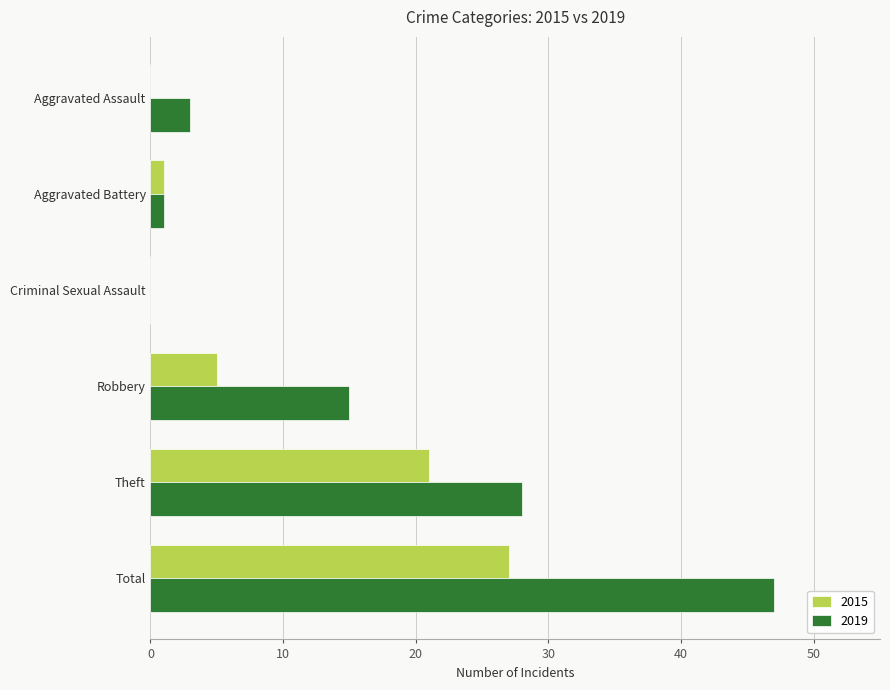

What is the sum of all 2015 values?

54